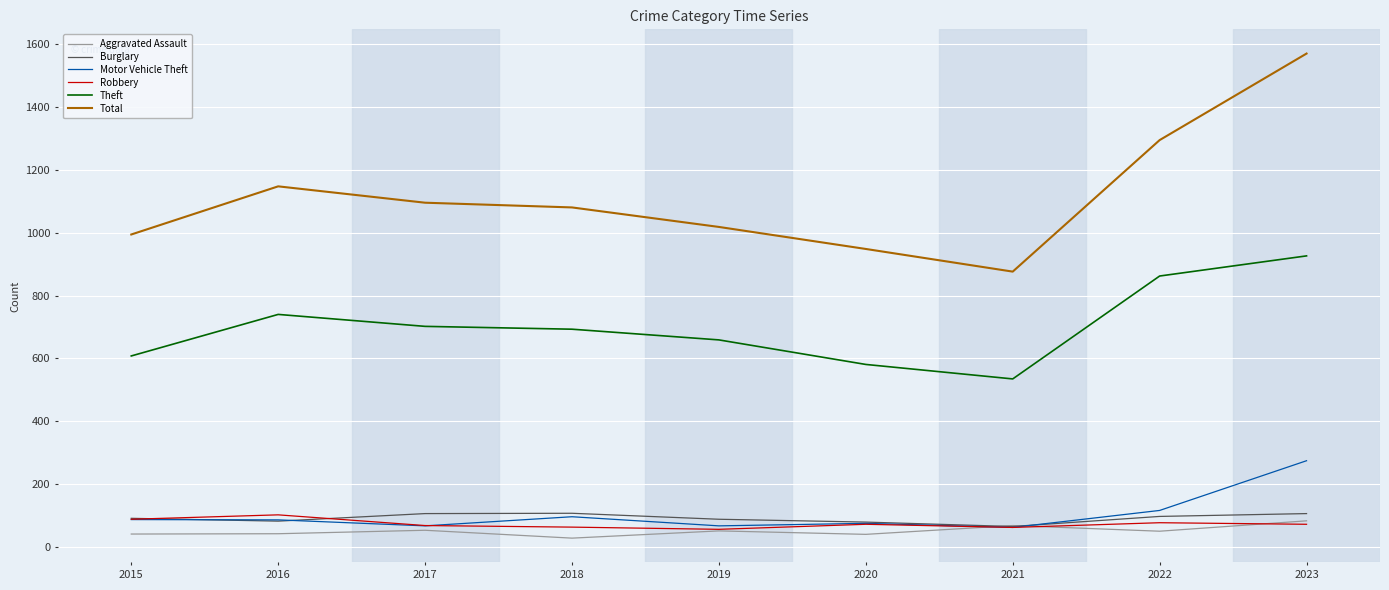

Which series has the widest spread of values?

Total